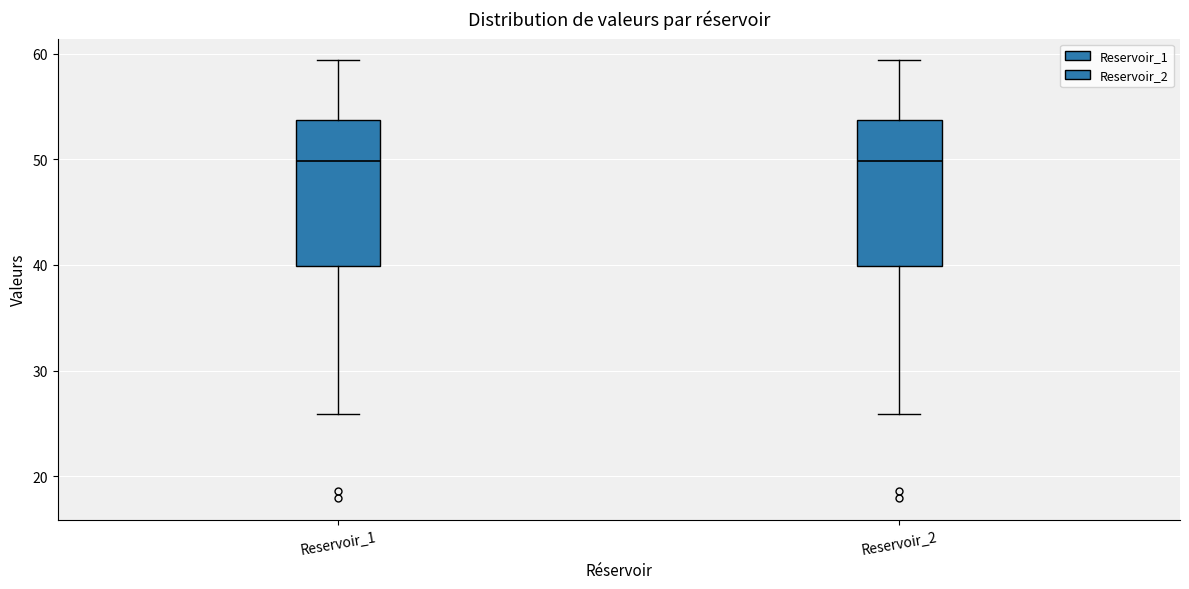

Reading left to right, transcribe this box plot: for each box, give where its median line is, the range the box spans, and where its two whiskers end, as read against the y-axis. The values are not printed on the chart, so give them approximately, as read against the axis.

Reservoir_1: median 50, box 40 to 54, whiskers 26 to 59
Reservoir_2: median 50, box 40 to 54, whiskers 26 to 59